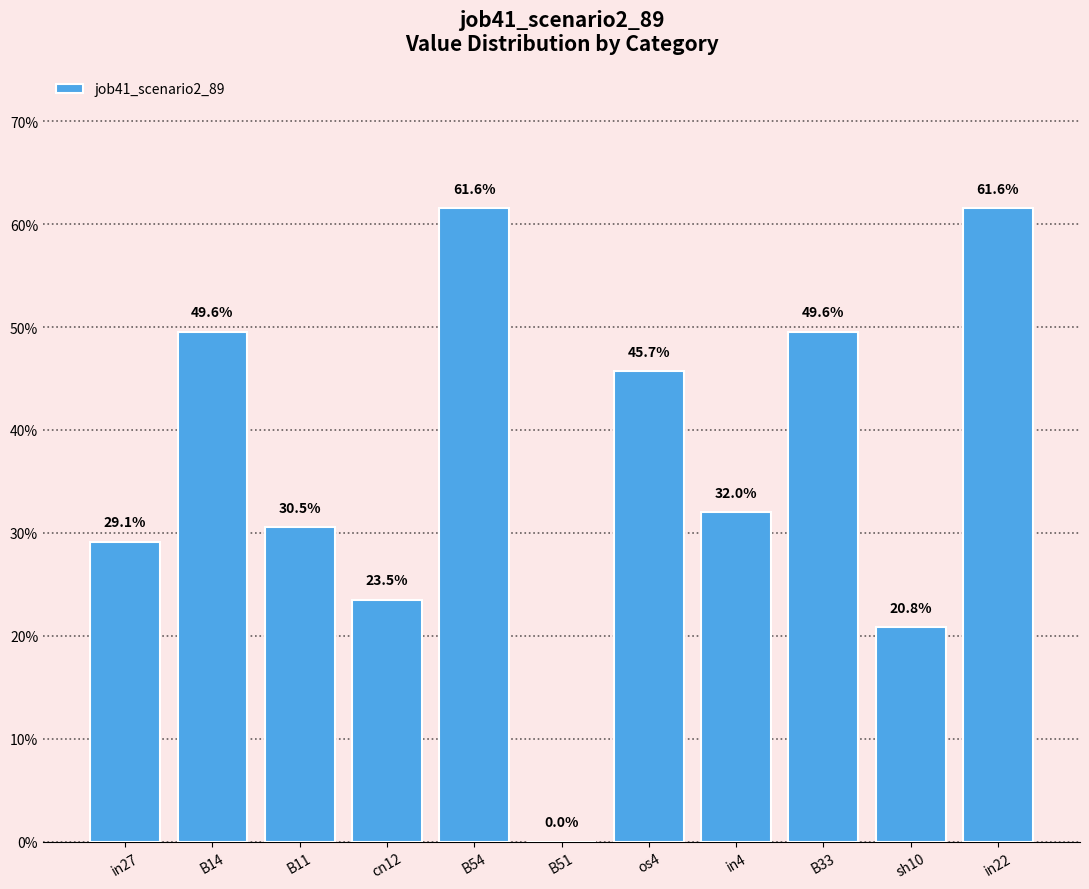

What is the value of the 4th bar from the left?

0.2